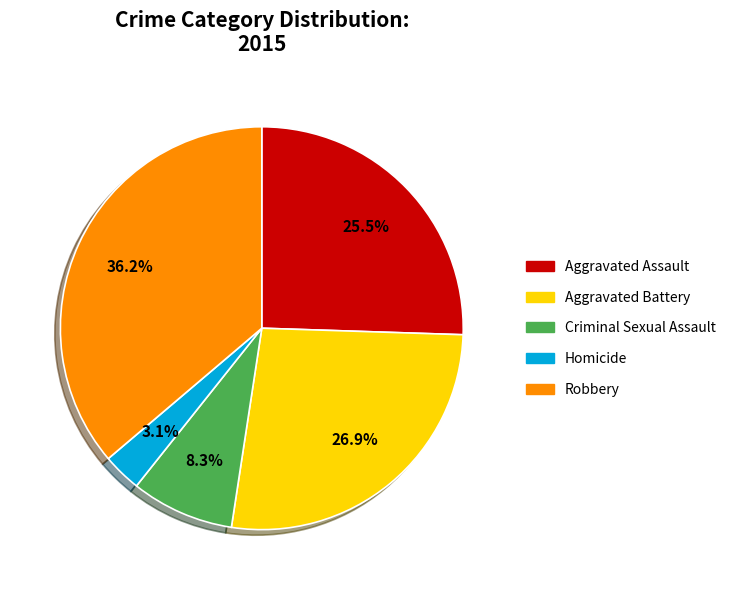

Rank the categories by value from highest to lowest.

Robbery, Aggravated Battery, Aggravated Assault, Criminal Sexual Assault, Homicide